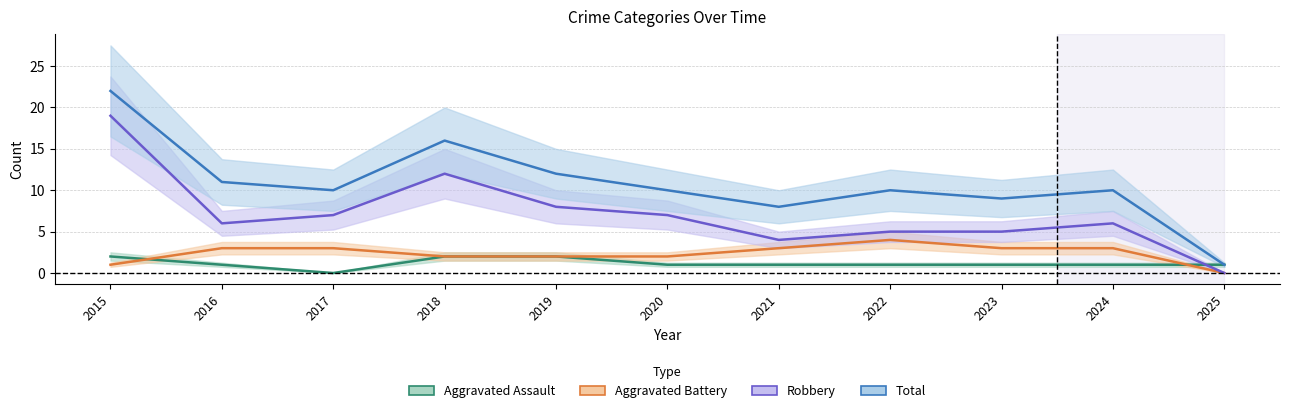

Is the value of Aggravated Assault at 2017 greater than the value of Total at 2022?

No